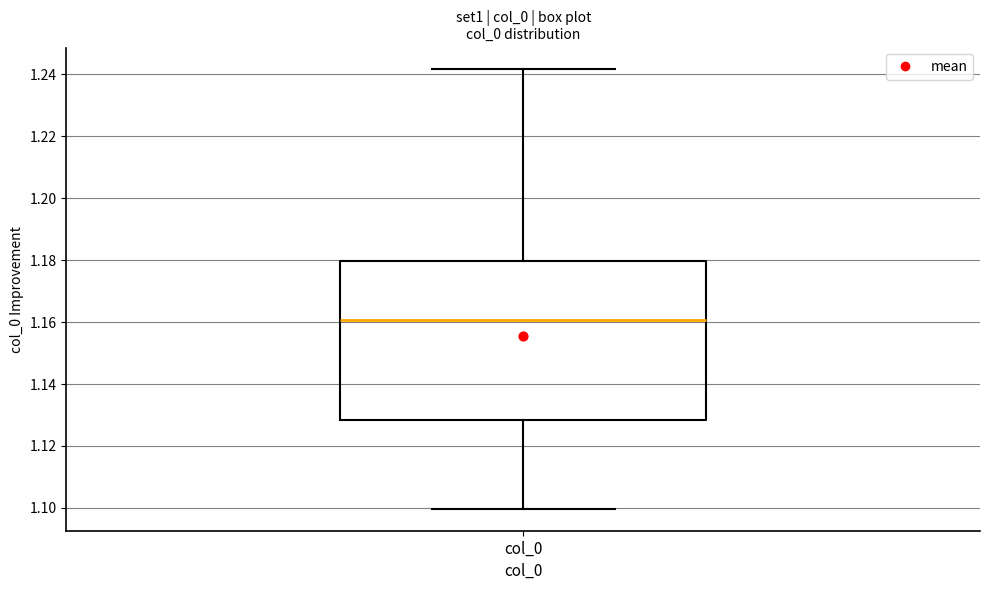

Where does the upper whisker of the box for col_0 end on the y-axis? The values are not printed on the chart, so give them approximately, as read against the axis.

1.242